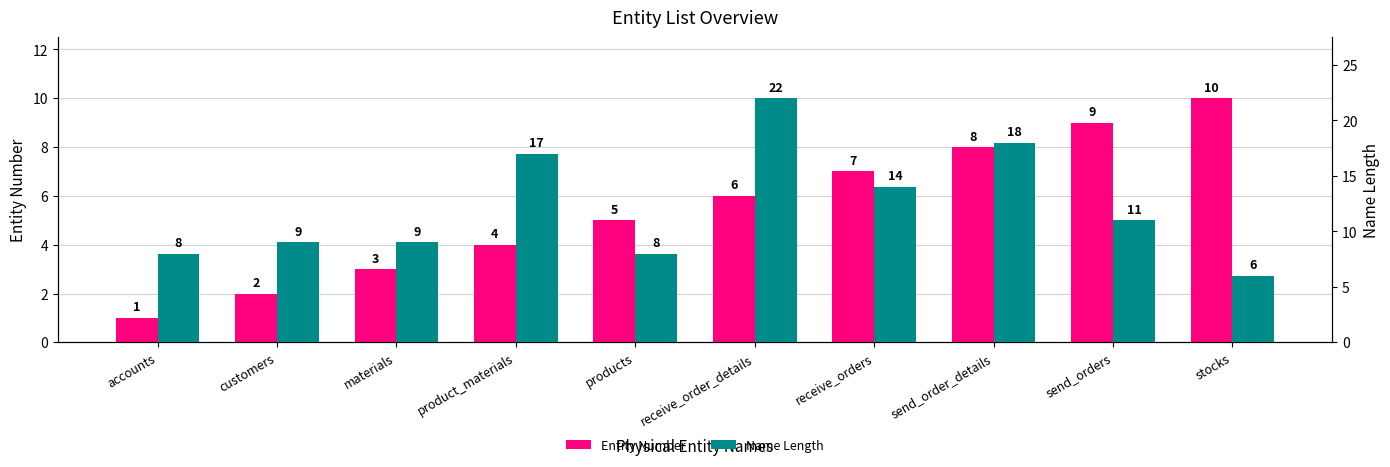

At how many categories does at least one series exceed 17?

2